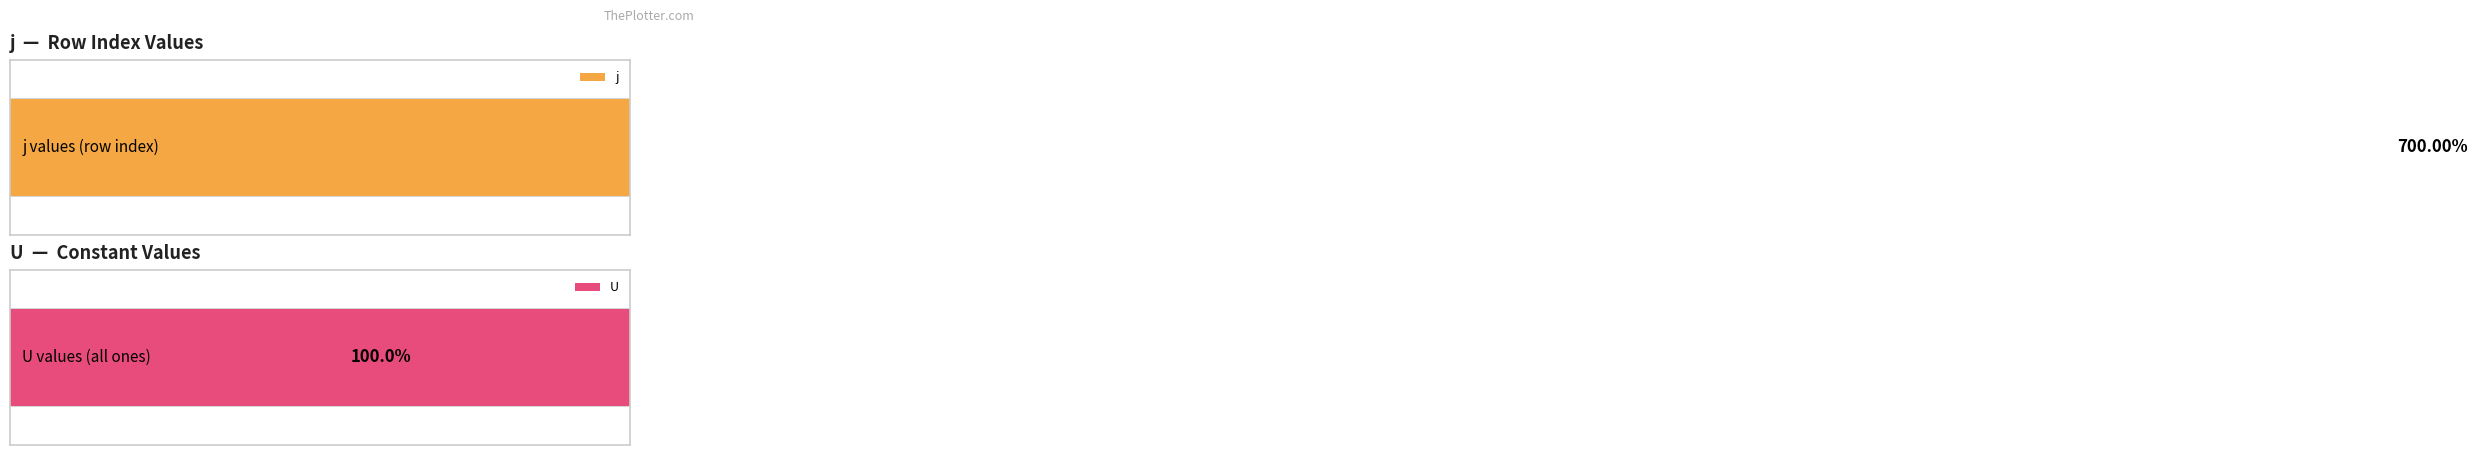

What are all the series names shown in the legend?

j, U